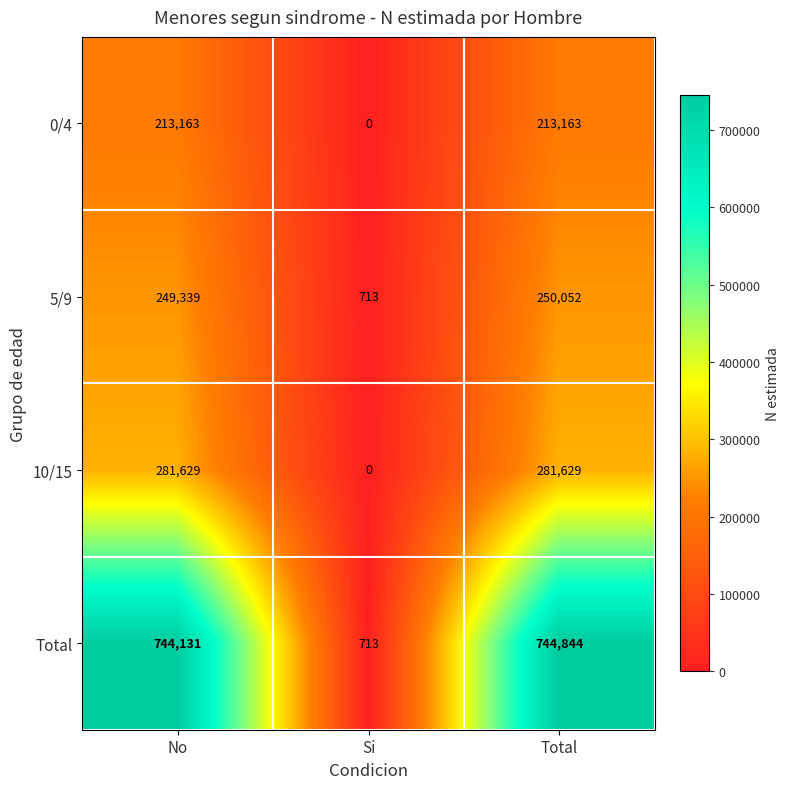

True or false: 5/9 has a value of 81643 at Total.

False